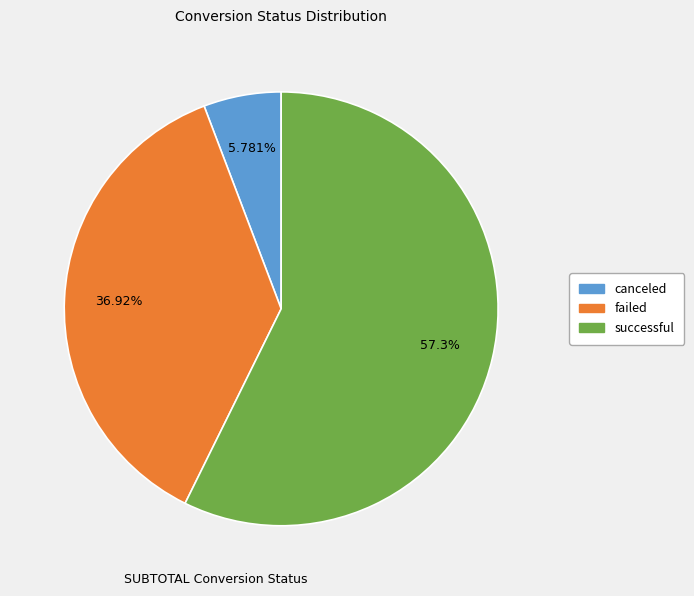

Which category has the biggest portion of the pie?

successful